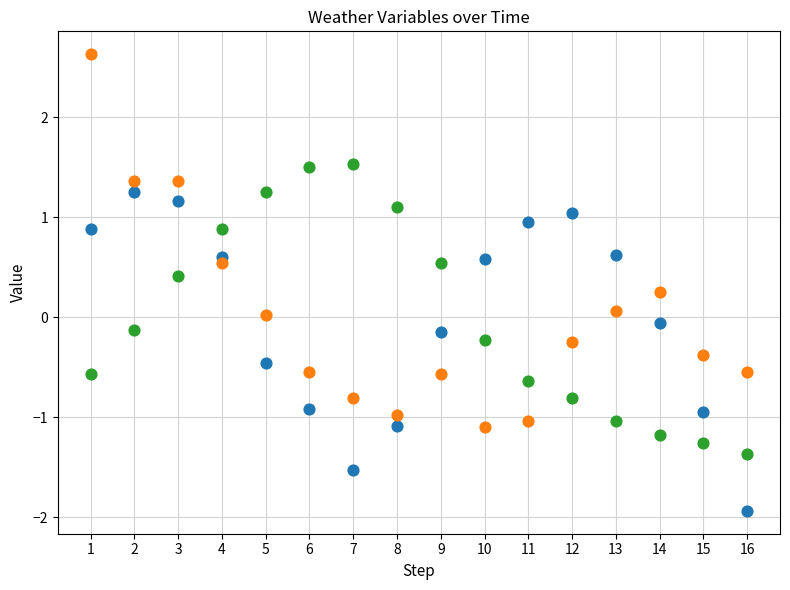

Which series has the widest spread of Y values?

pressure